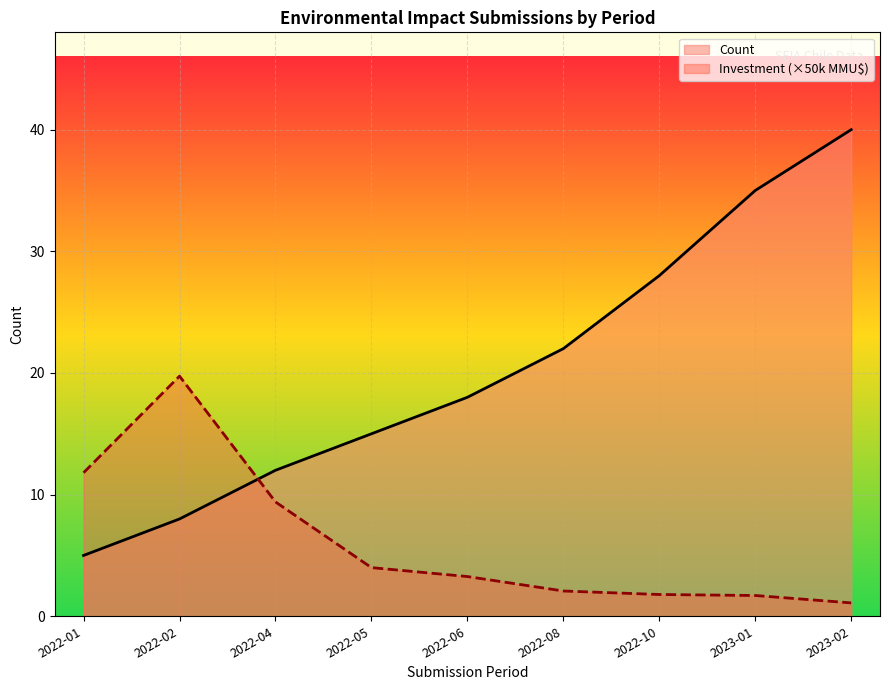

The value of Count at 2022-10 is 13.6. True or false?

False